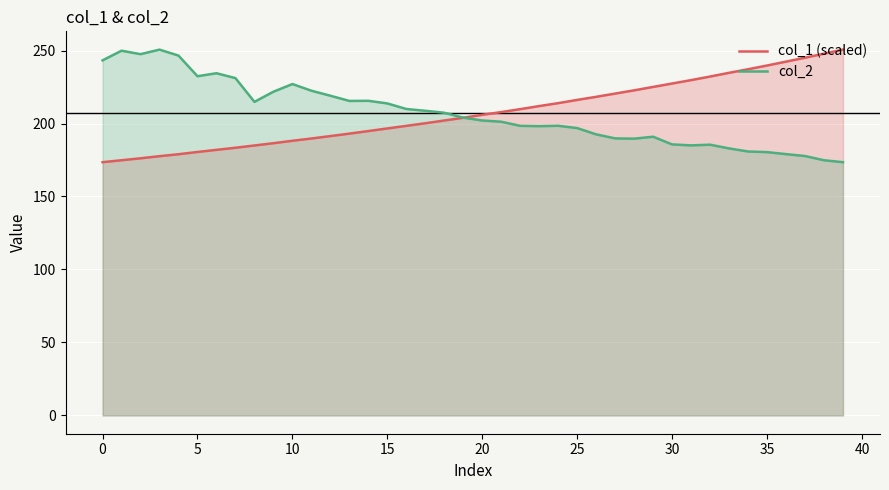

Which label corresponds to the largest value in the chart?

39